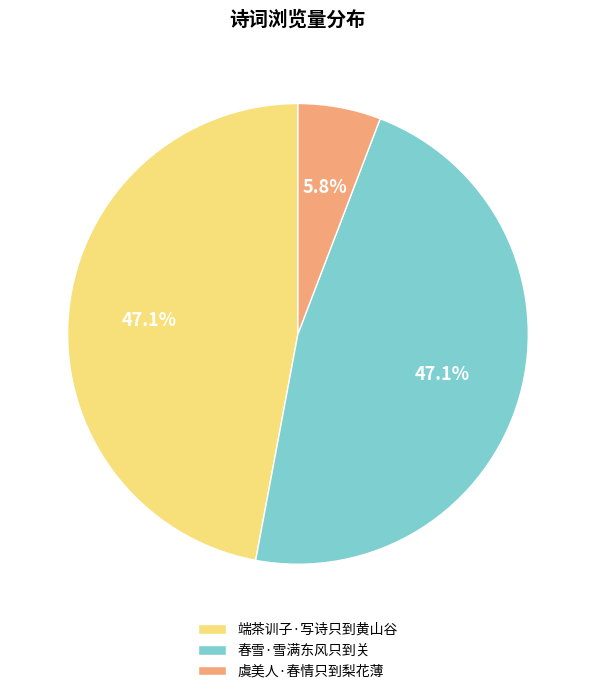

Does 虞美人·春情只到梨花薄 represent more than half of the total?

No